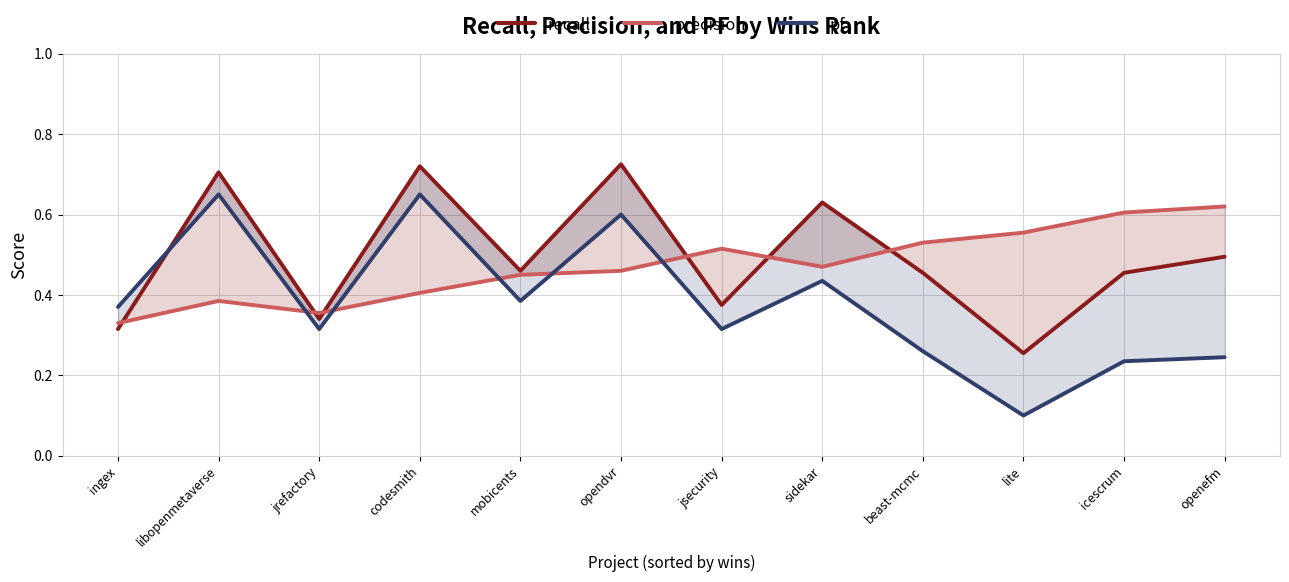

What is the maximum value for pf?

0.7